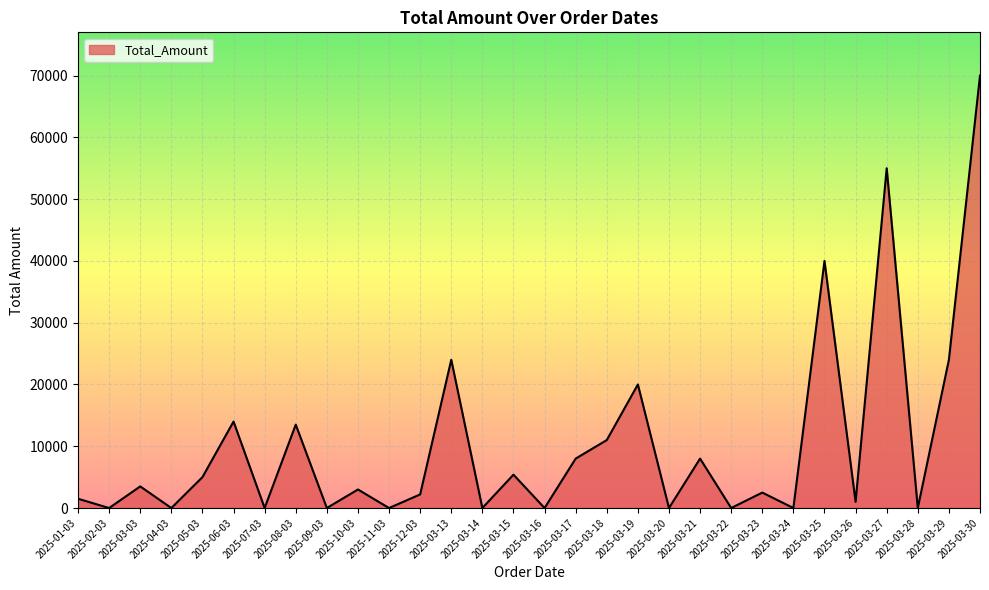

What is the ratio of the value at 2025-03-18 to the value at 2025-03-03?

3.1